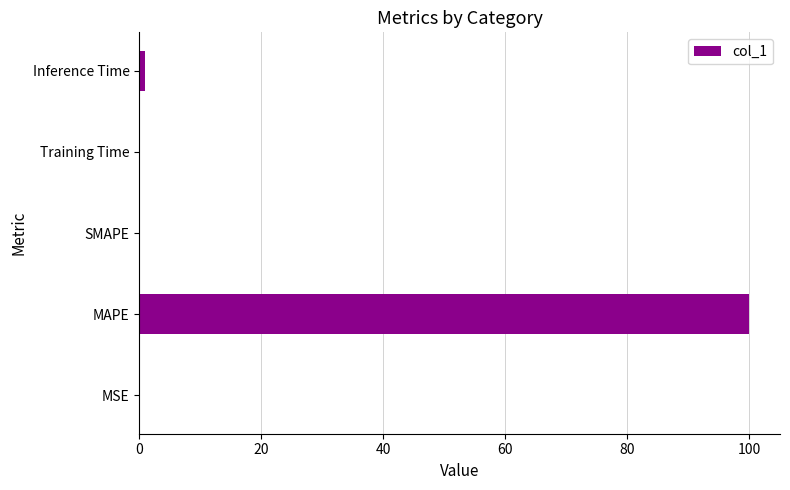

At which category does the chart reach its peak across all series?

MAPE